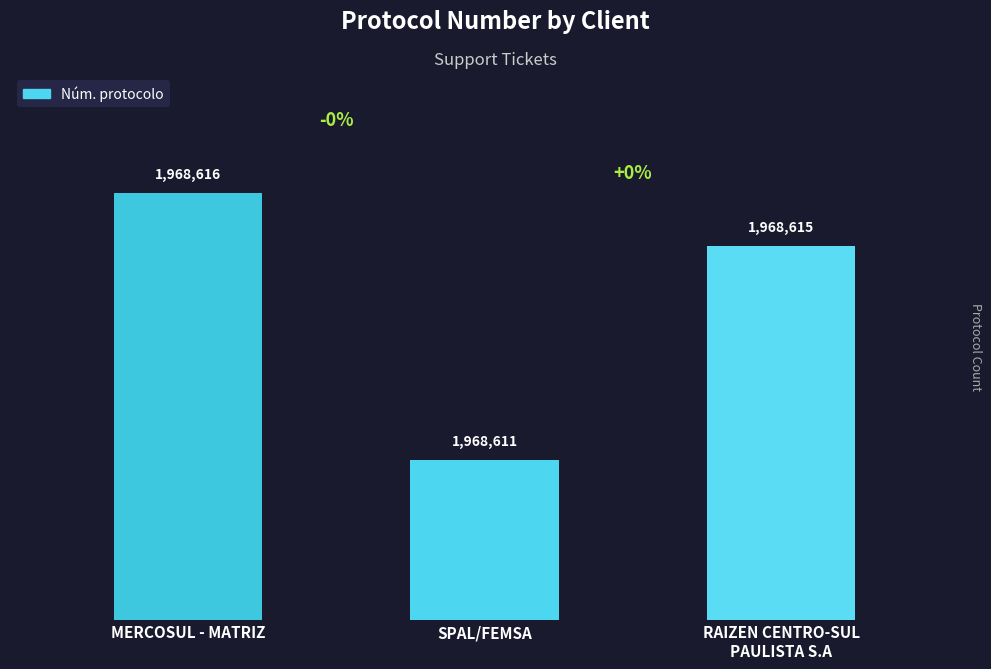

What is the change in value from MERCOSUL - MATRIZ to RAIZEN CENTRO-SUL
PAULISTA S.A?

-1